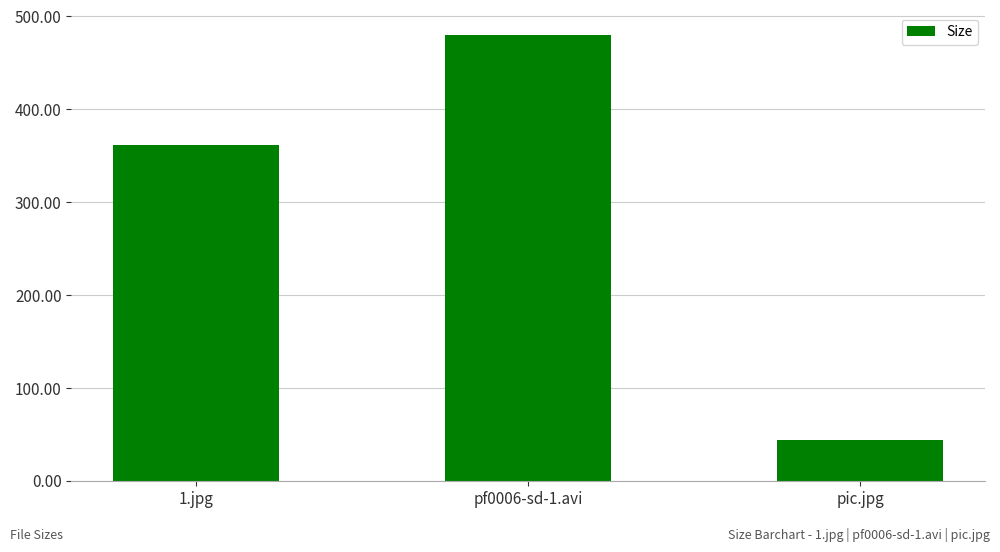

Between 1.jpg and pic.jpg, which is larger?

1.jpg